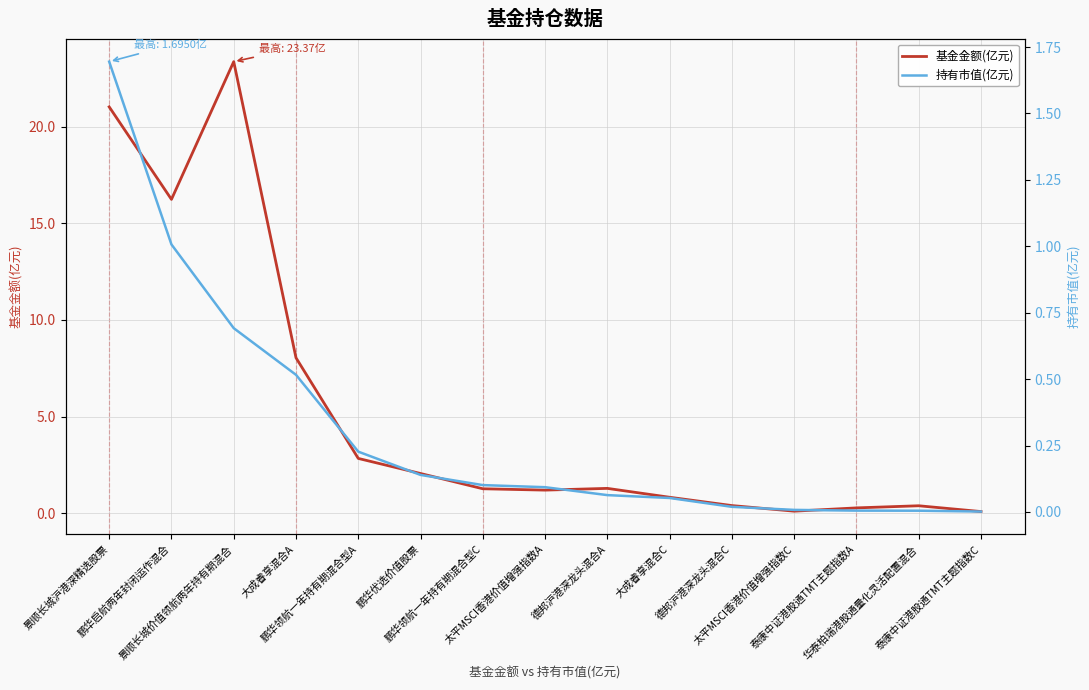

What is the label of the 9th point from the right?

鹏华领航一年持有期混合型C